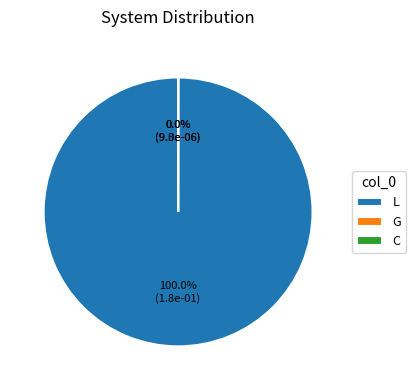

What is the smallest slice in the pie chart?

G